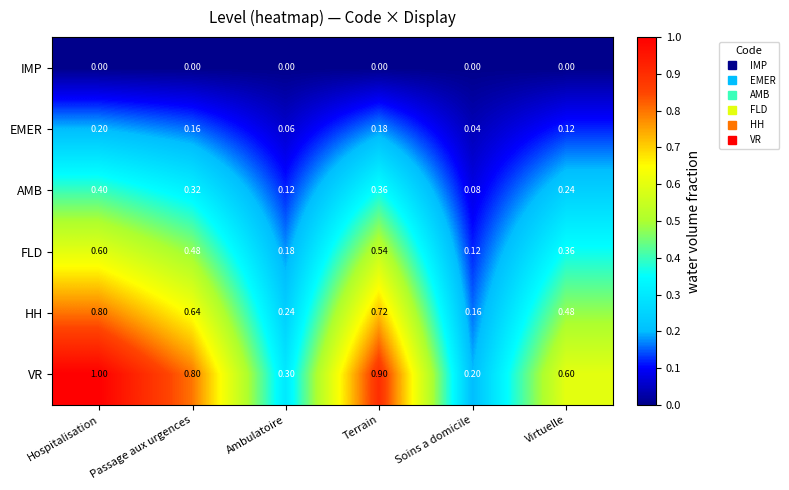

List the series in order of their peak value, lowest first.

IMP, EMER, AMB, FLD, HH, VR